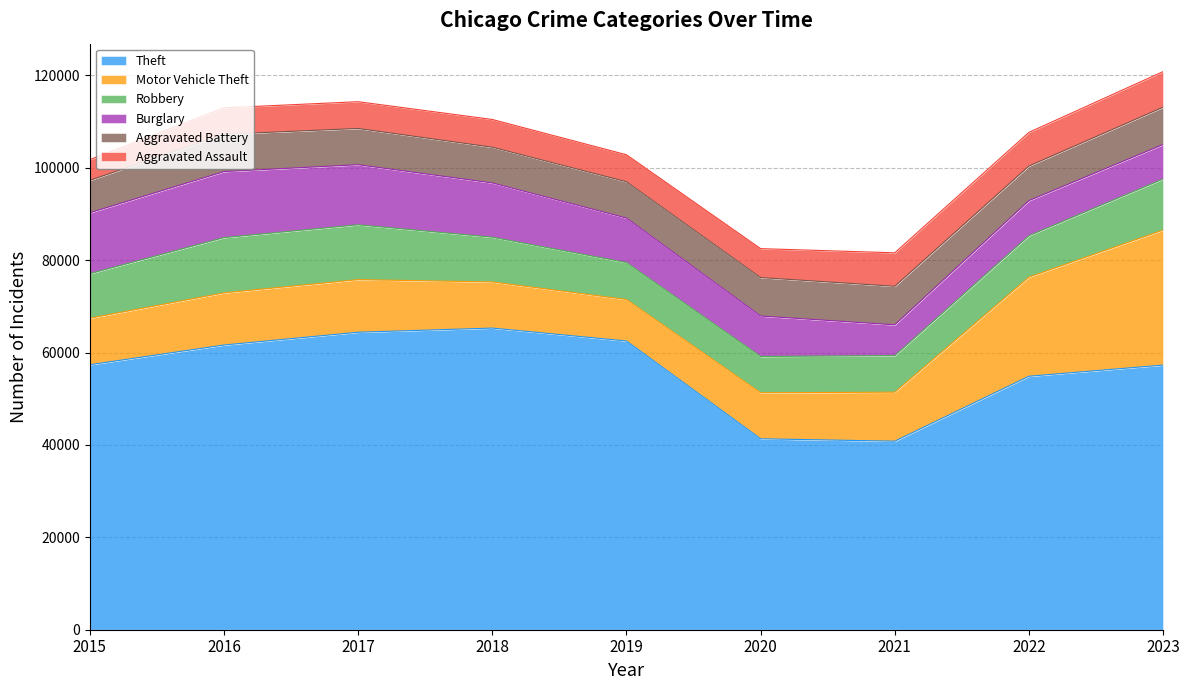

How many values in the Motor Vehicle Theft series exceed 10602?

4